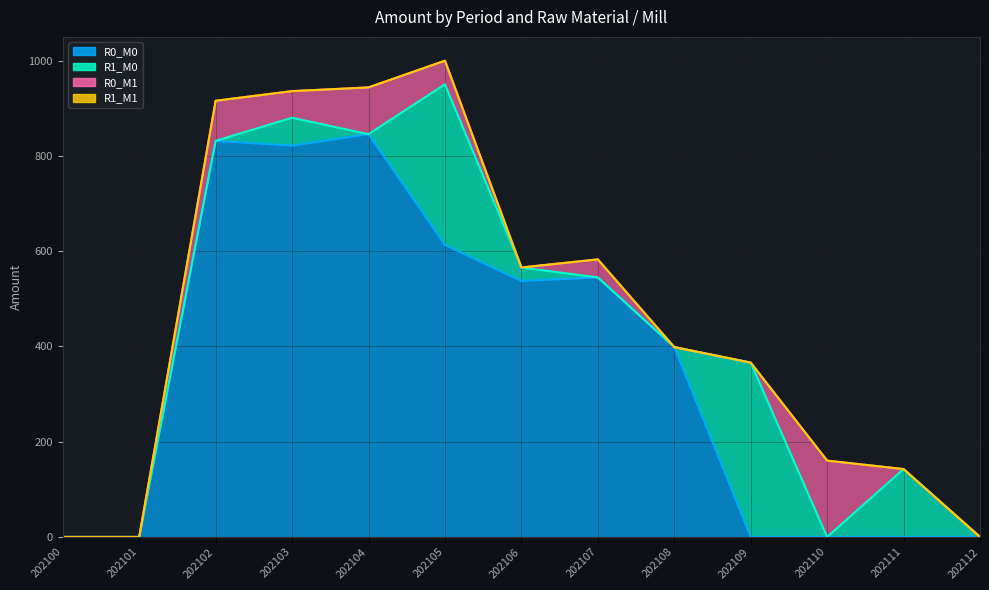

Does the chart display data point markers on the line(s)?

No